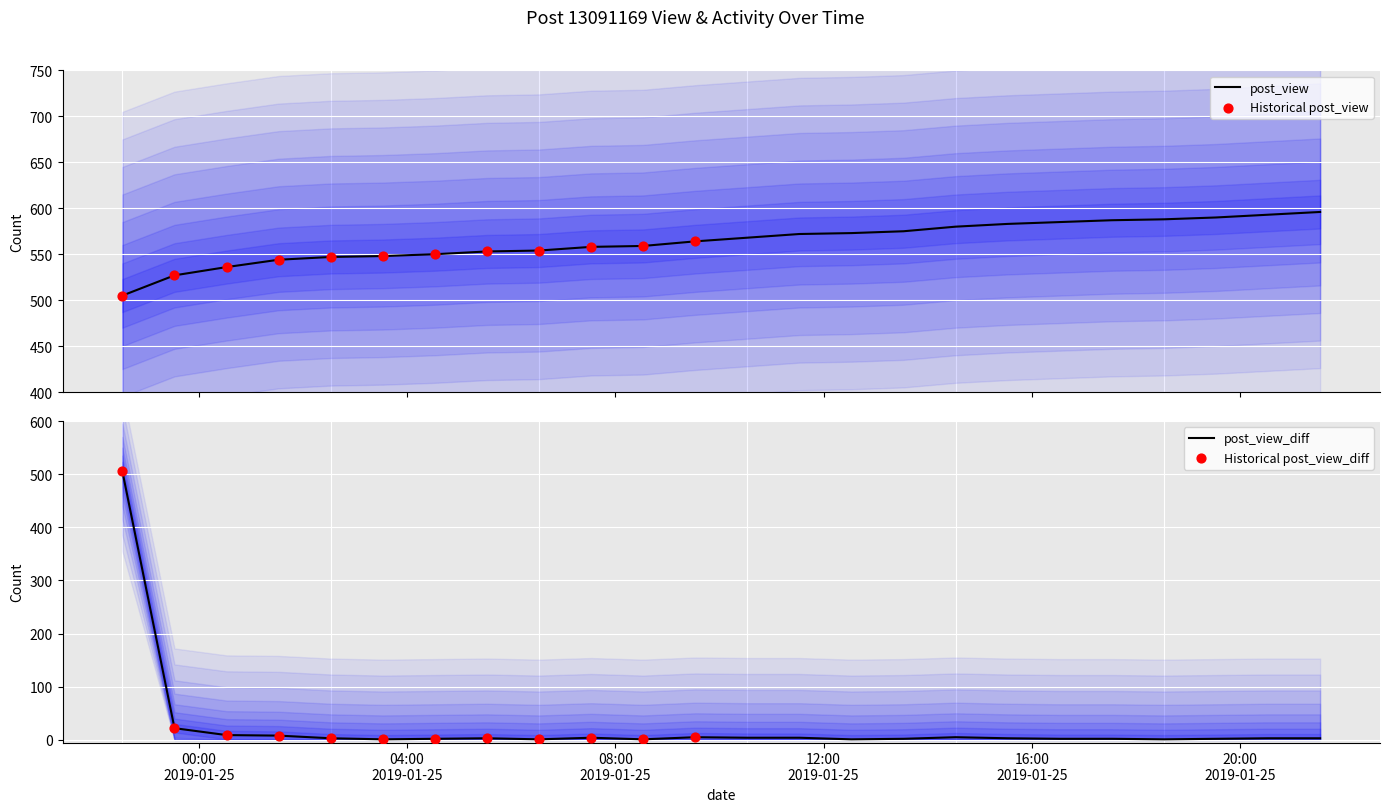

Which series reaches the minimum Y coordinate?

post_view_diff